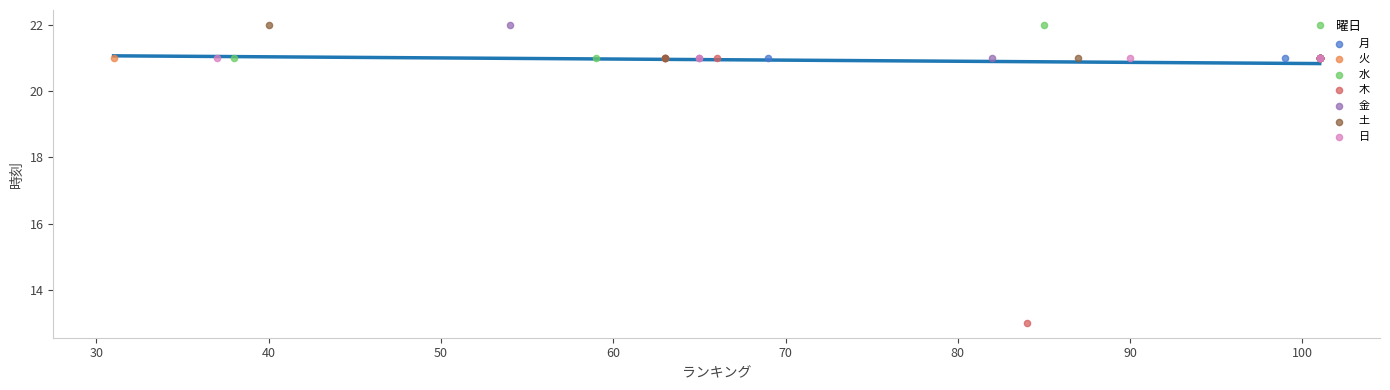

Which series contains the lowest Y value?

木